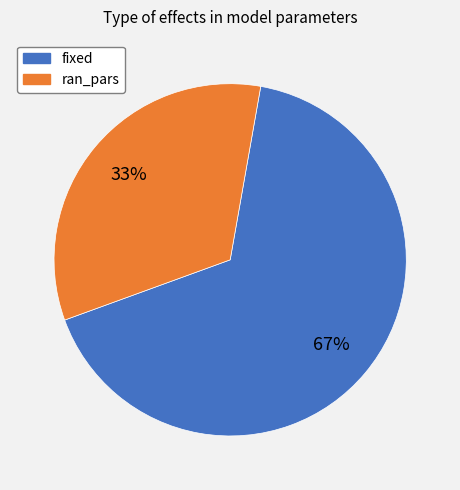

Which slice is the largest?

fixed